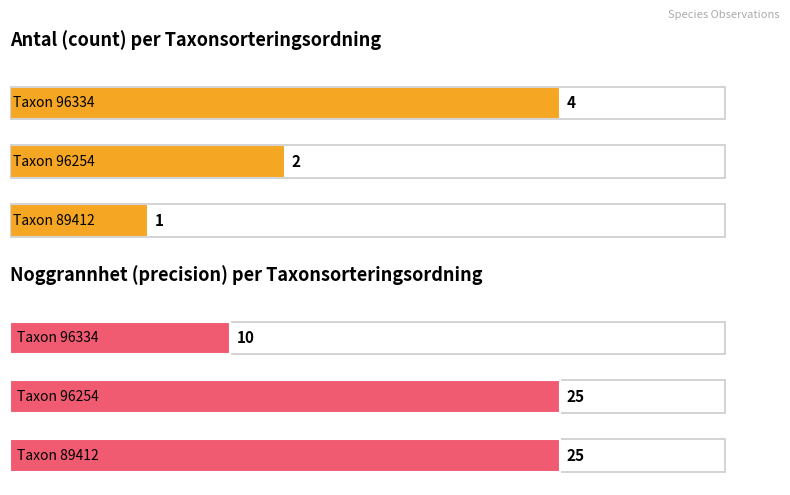

What is the value of the Antal bar at the 5th from the left?

1